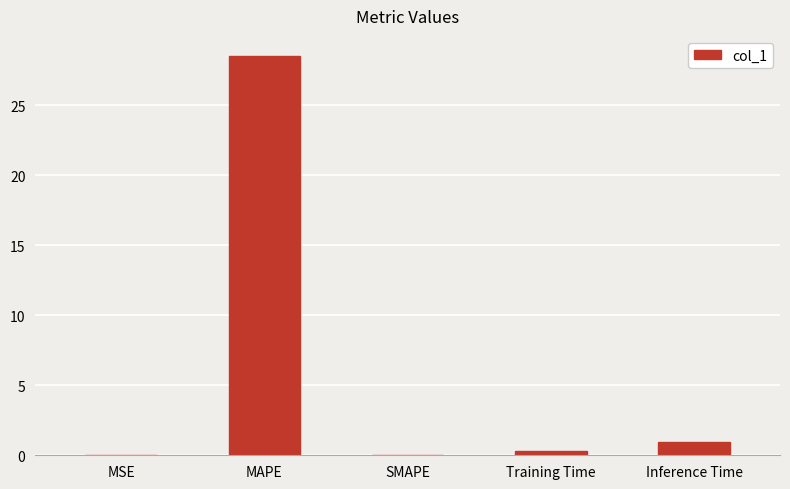

What is the sum of all values?

29.7